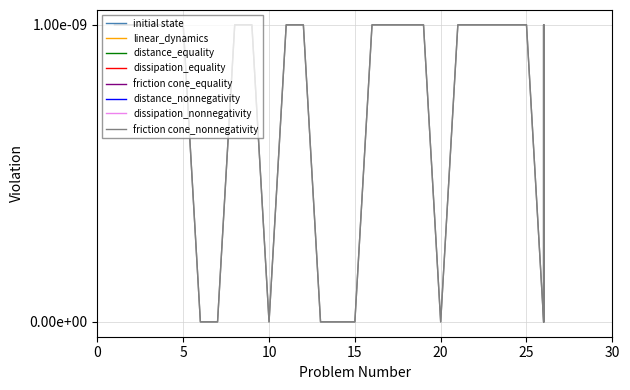

Count the values in the range 0 to 1.

30